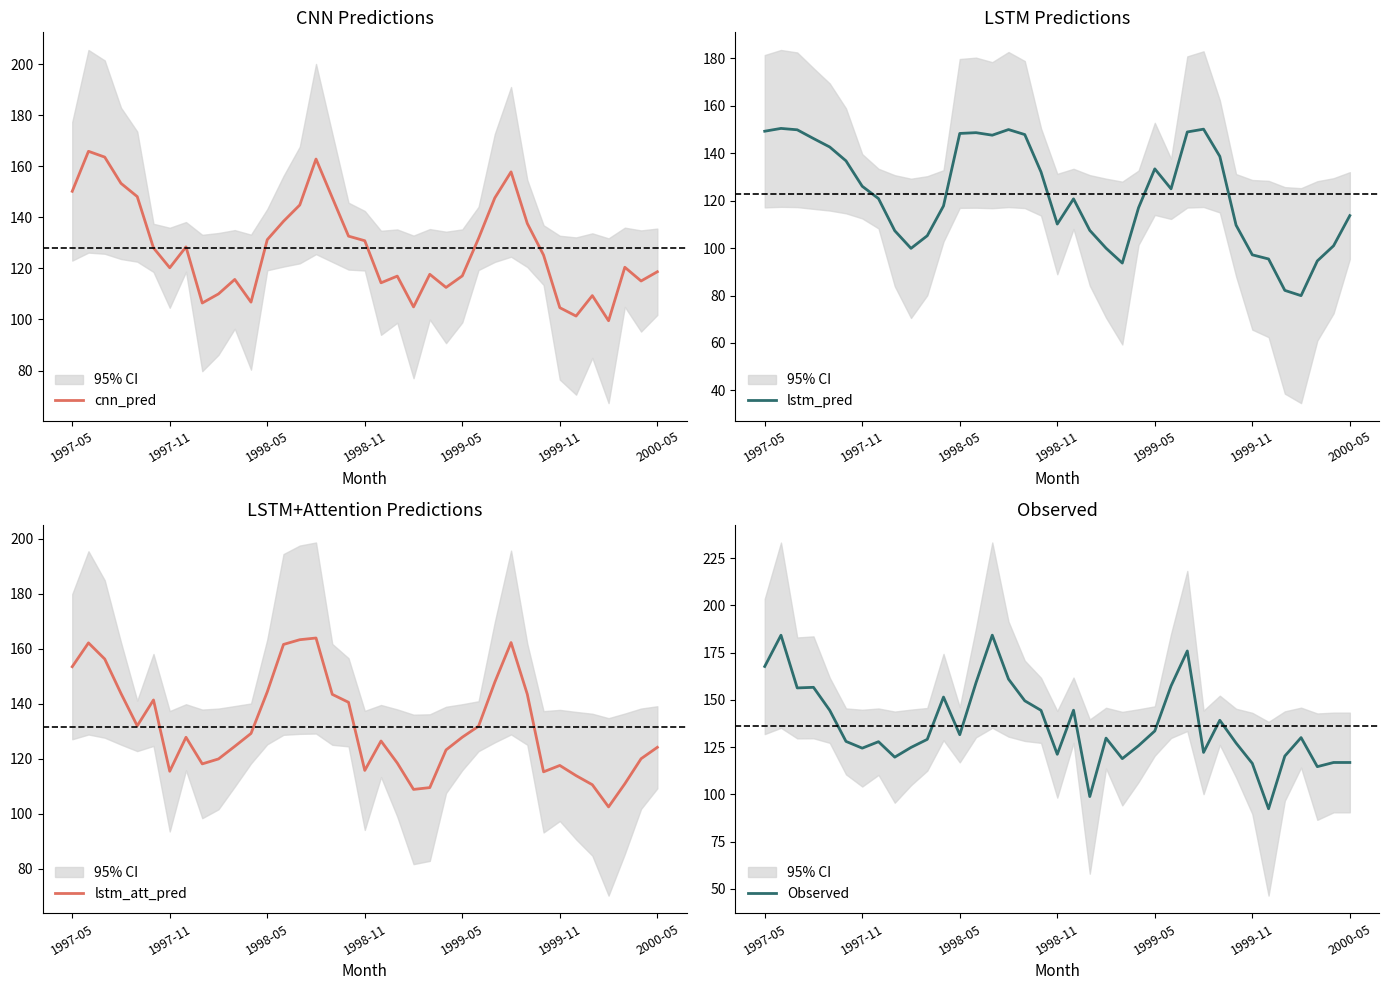

What is the approximate value of lstm_att_pred at 20?

118.5